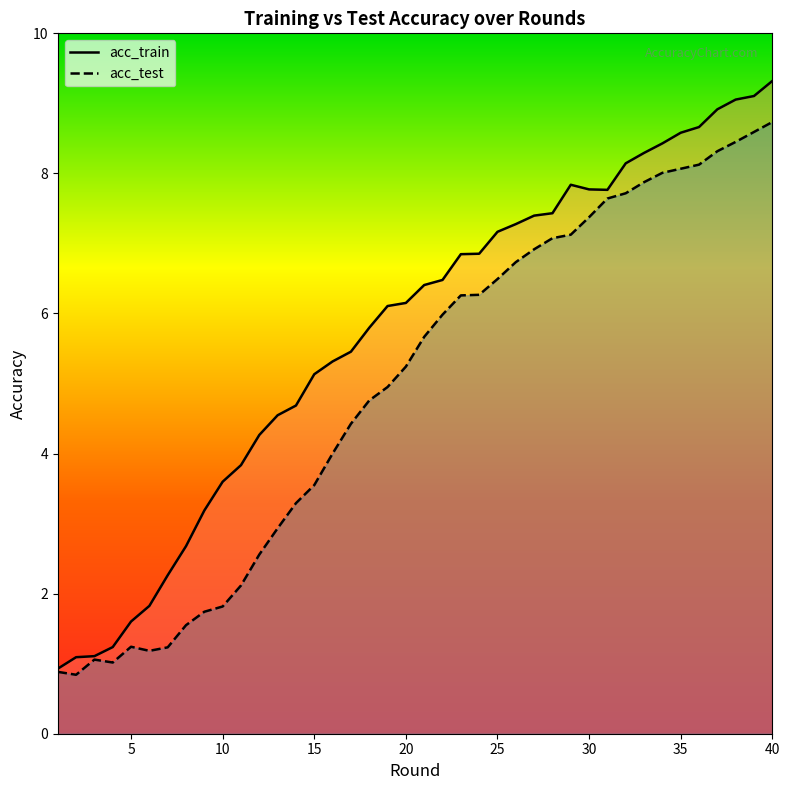

Which series has the widest spread of values?

acc_train